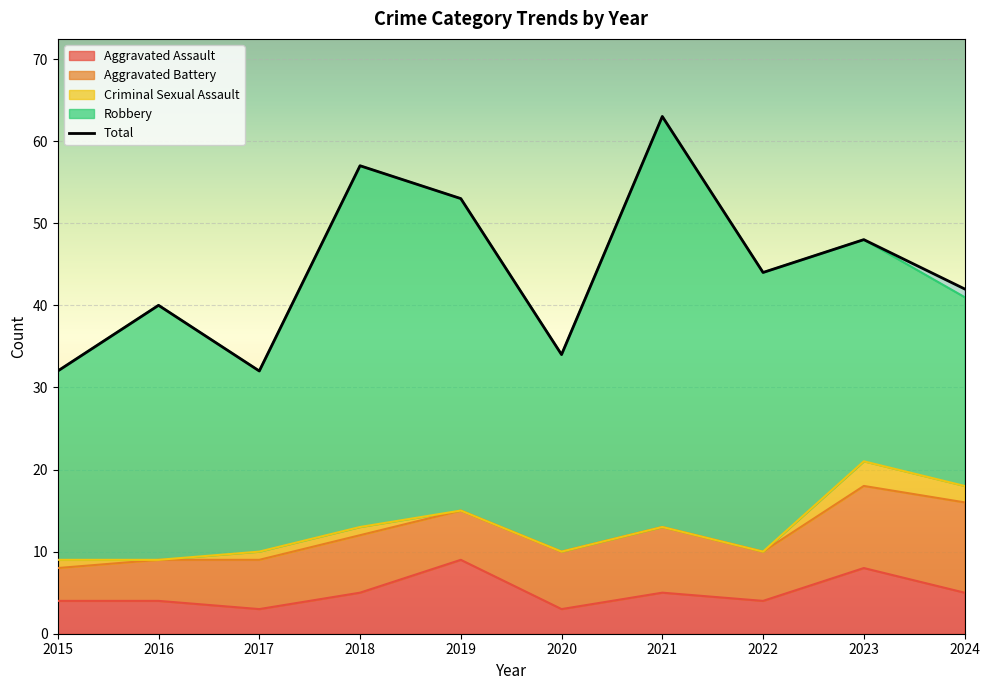

The value of Robbery at 2023 is 12. True or false?

False